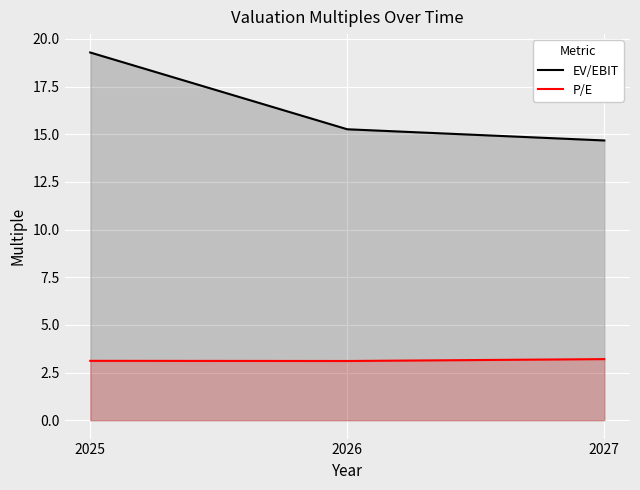

Which has a higher value, 2026 or 2025?

2025